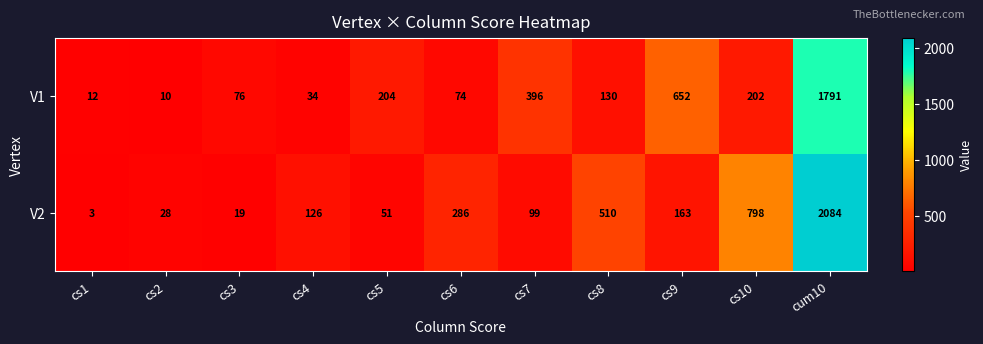

What is the total value across all series at cs8?

640